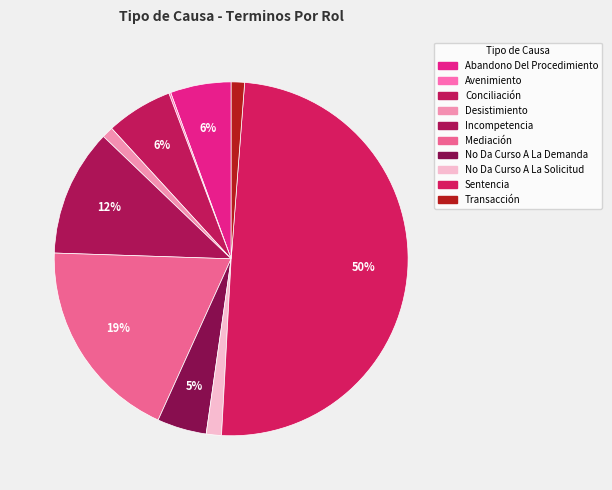

What percentage is the Desistimiento slice, to the nearest percent?

1%